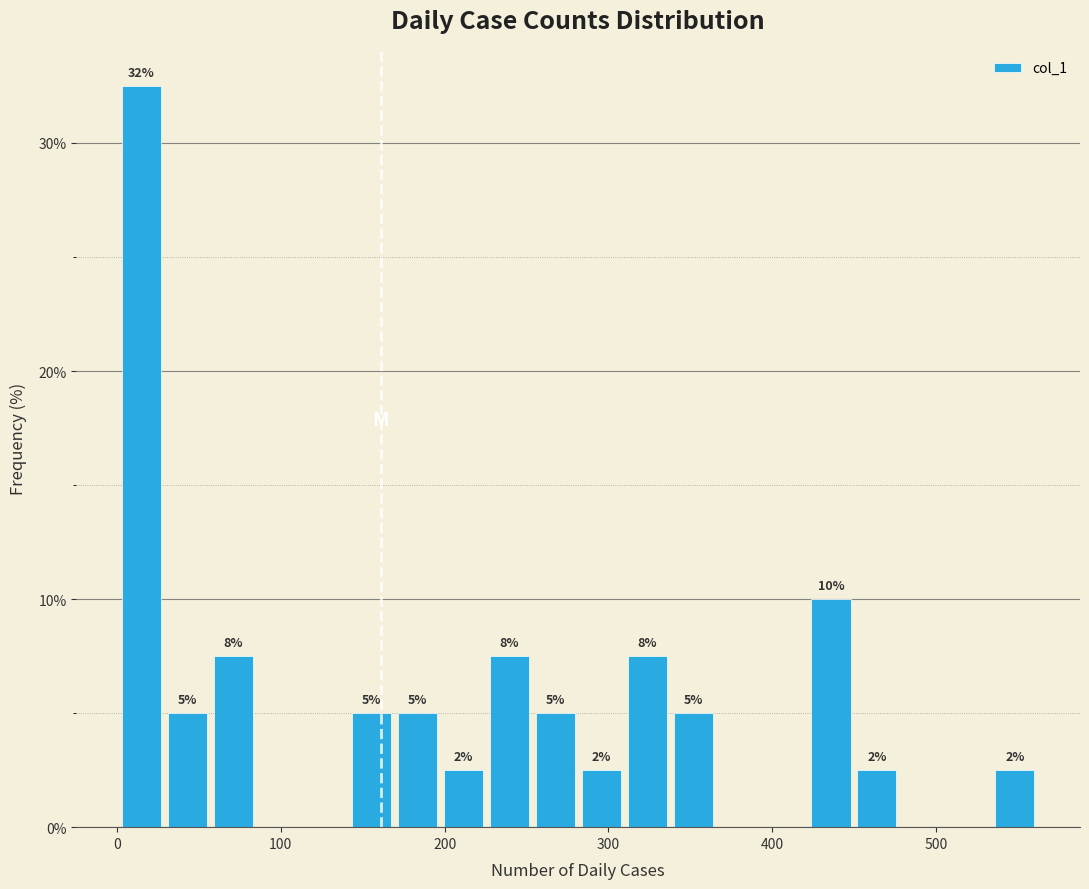

Read against the x-axis, roughly where is the centre of the tallest bar?

20